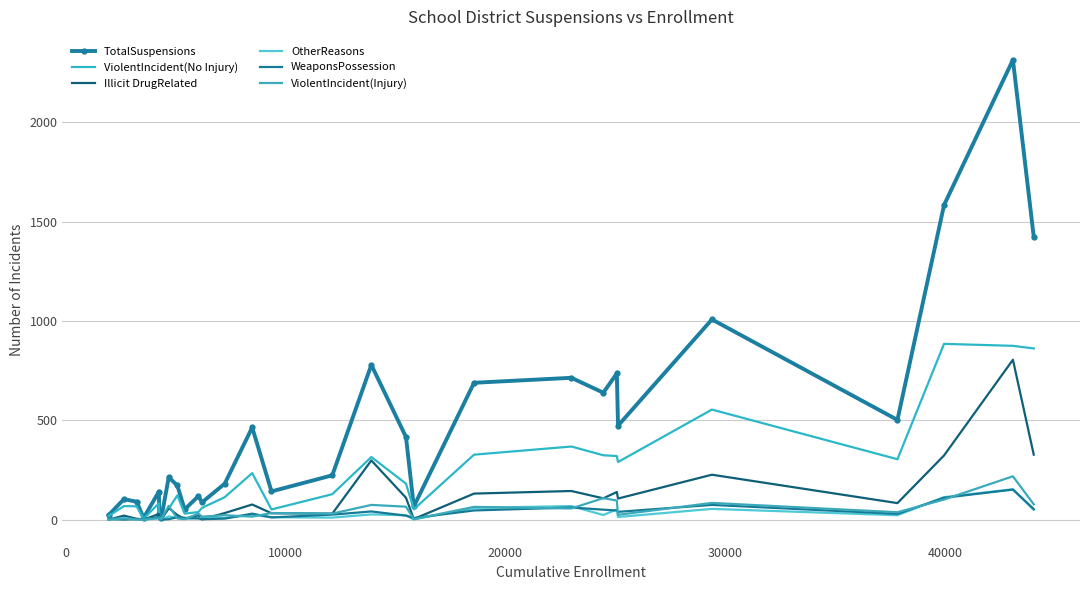

Which series has the largest total across all categories?

TotalSuspensions